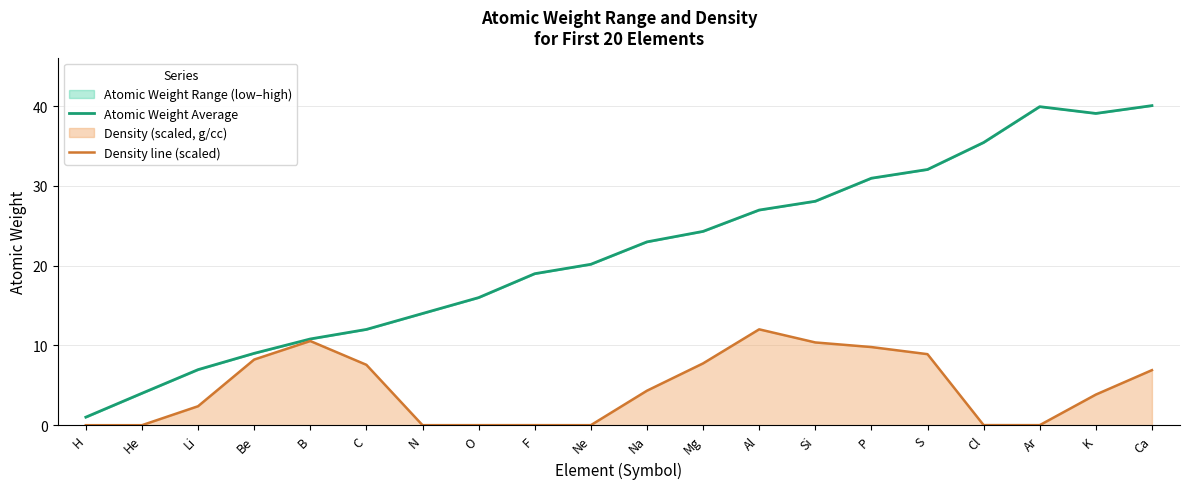

Which category has the lowest value in the Atomic Weight Average series?

H